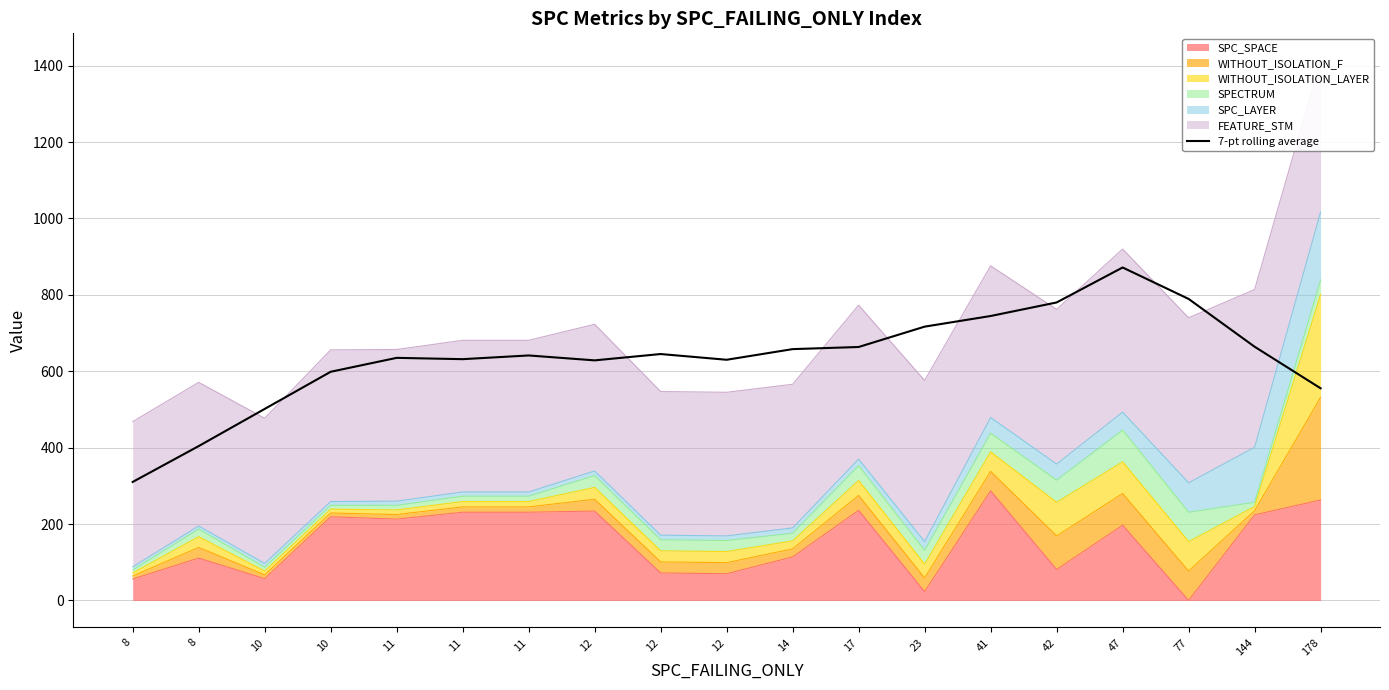

What is the value of the 16th point from the left?

871.7